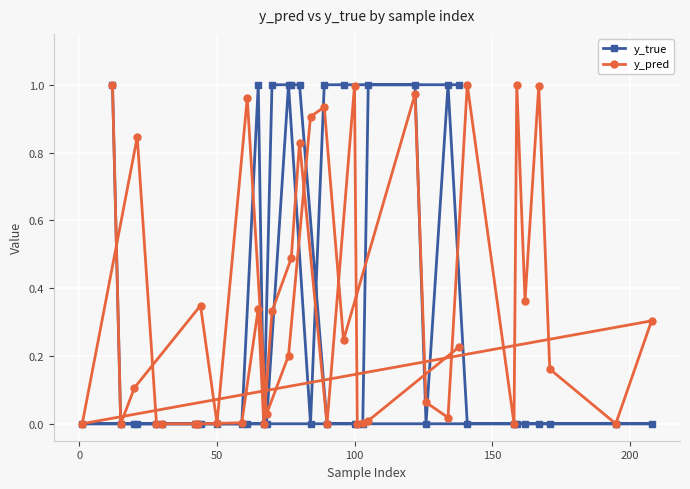

How many intersections are there between y_pred and y_true?

12